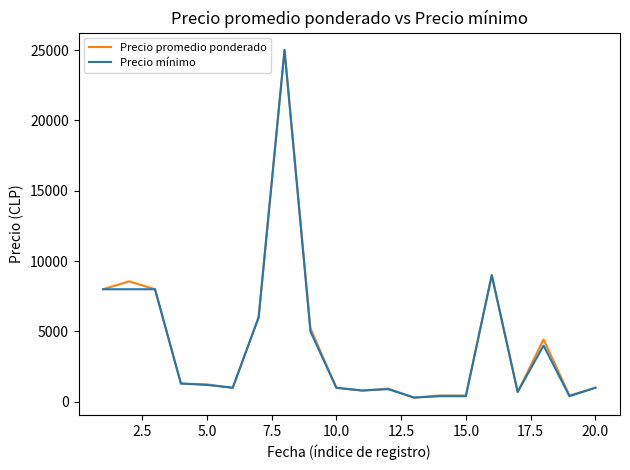

What is the maximum value for Precio promedio ponderado?

25000